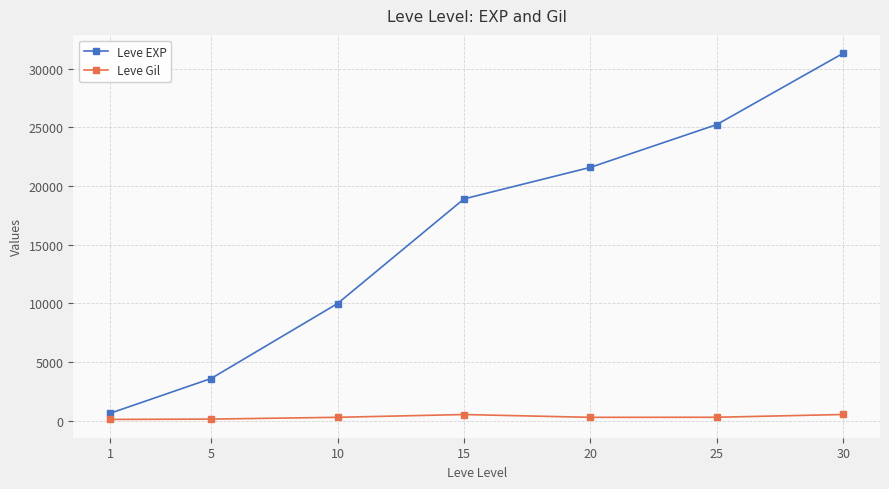

At how many categories does at least one series exceed 23995?

2